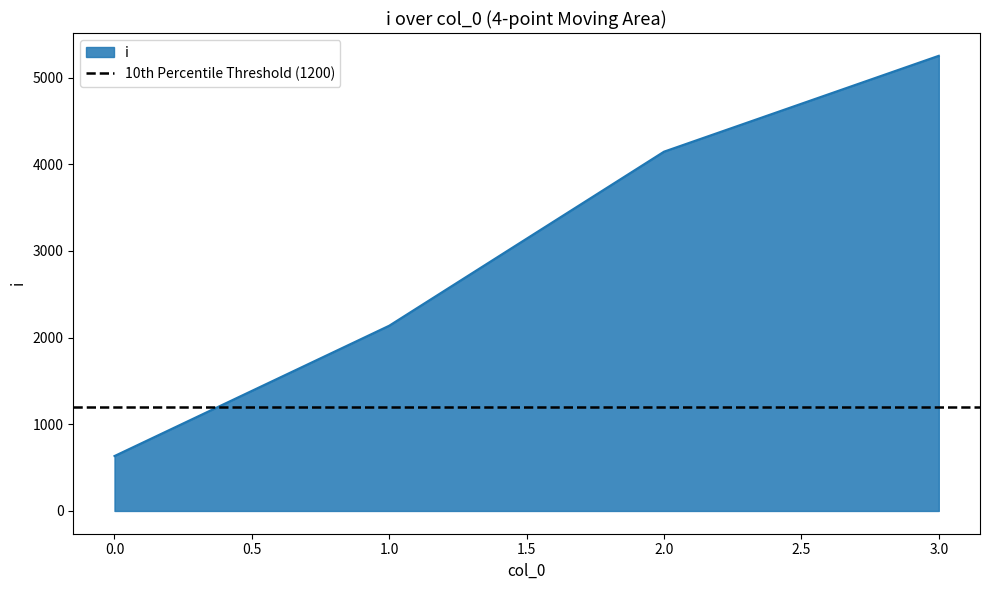

What is the average value?

3042